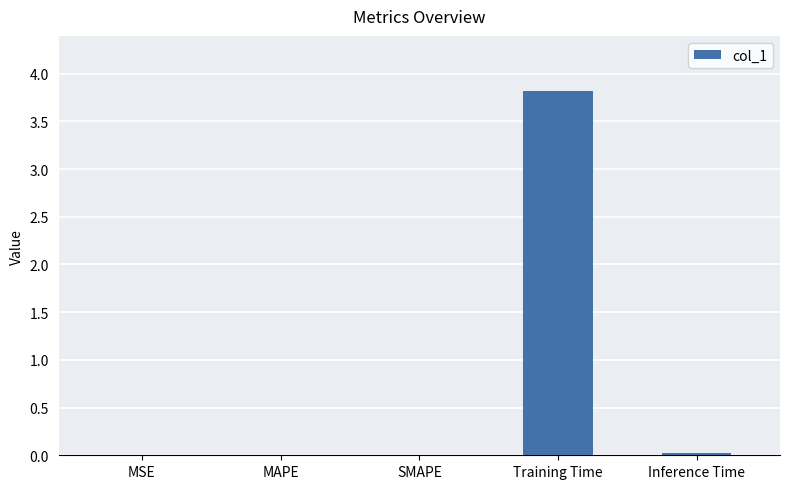

Between Inference Time and Training Time, which is larger?

Training Time